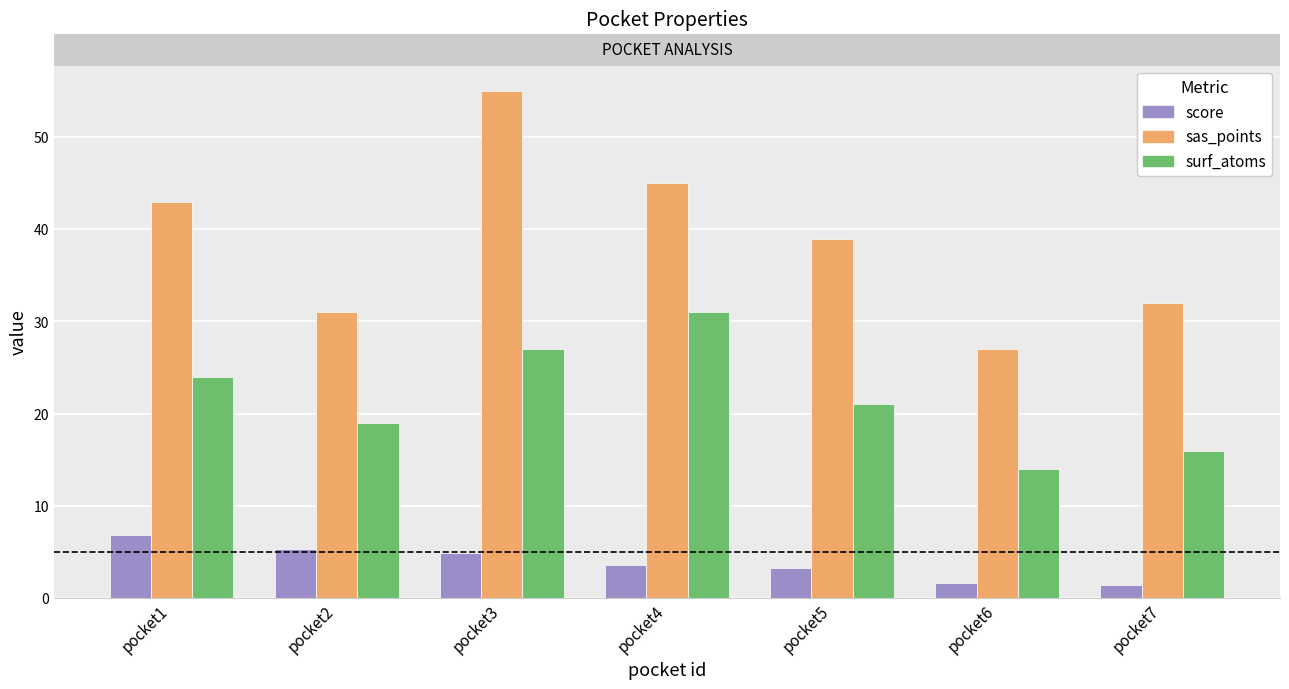

At pocket1, list the series in order from smallest to largest.

score, surf_atoms, sas_points